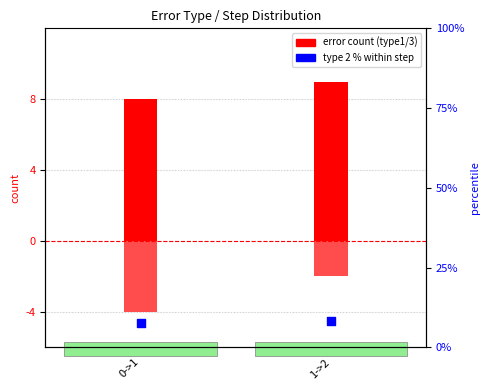

Which series contains the highest Y value?

type 1 count